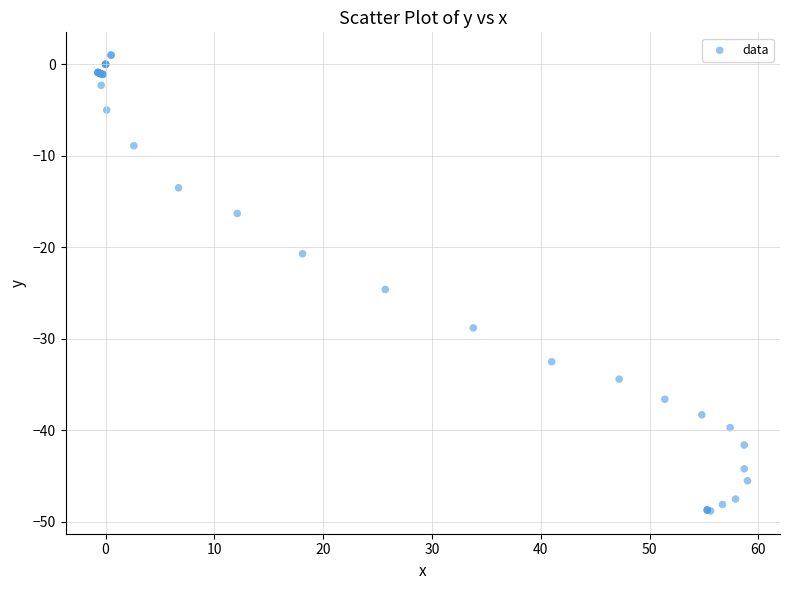

What Y value in the scatter plot is closest to -23?

-24.6